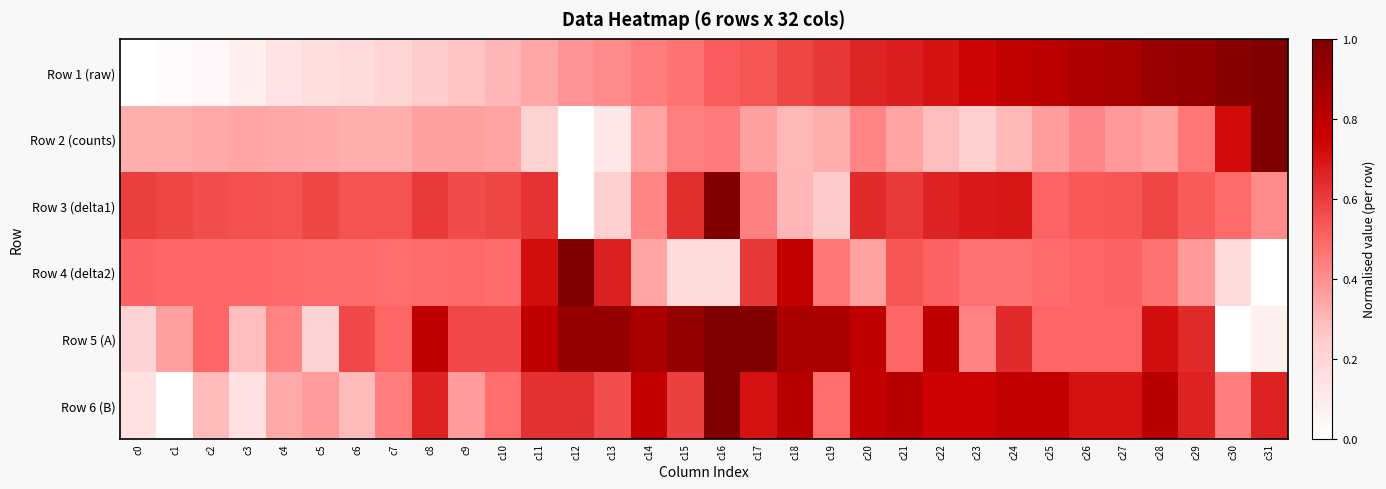

Which series has the largest range (max minus min)?

Row 1 (raw)